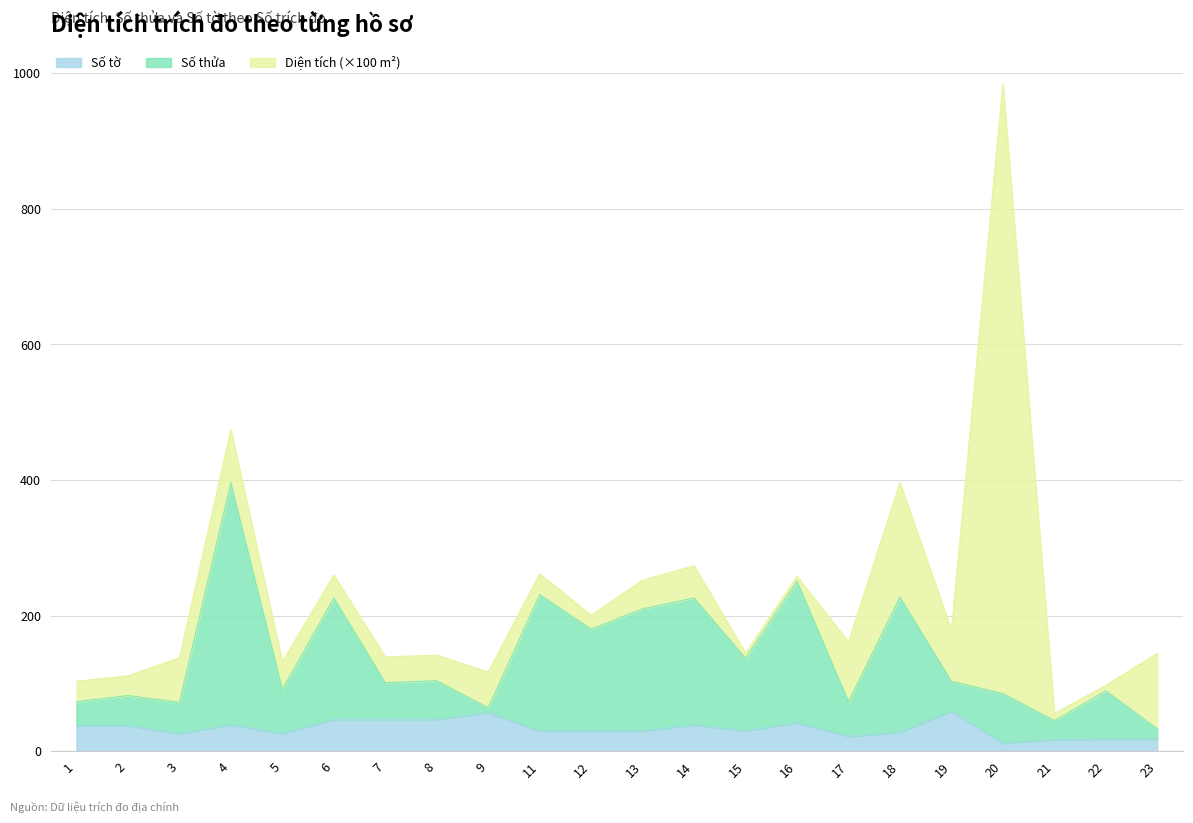

What is the value of the Số thửa point at the 12th from the left?

210